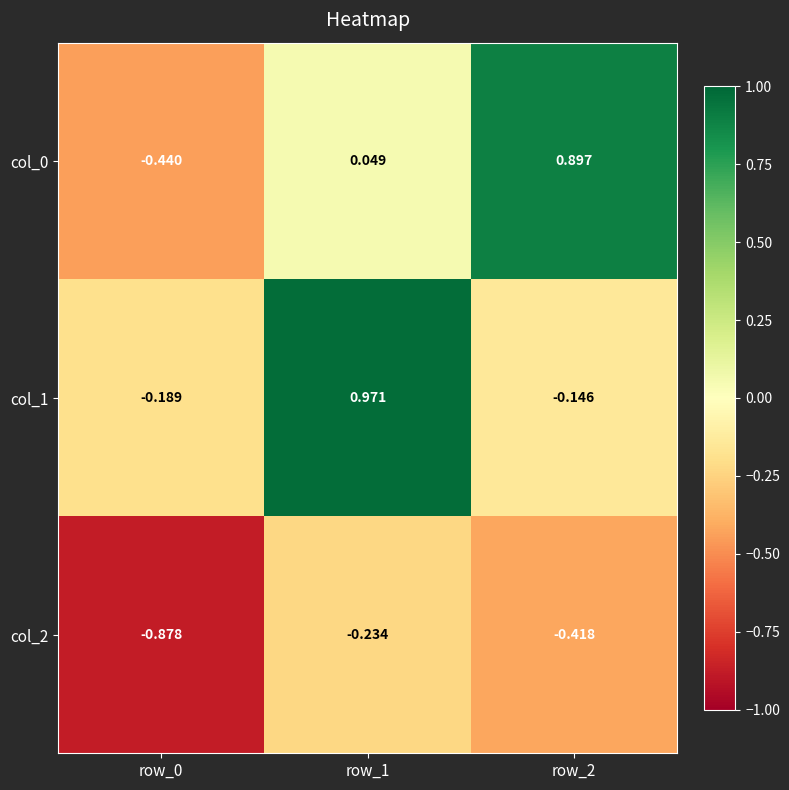

What is the difference between the highest and lowest values at row_1?

1.2